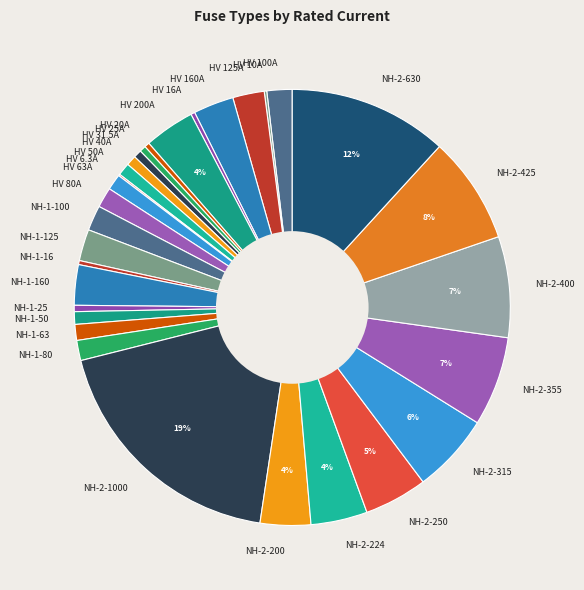

Does NH-1-63 represent more than half of the total?

No